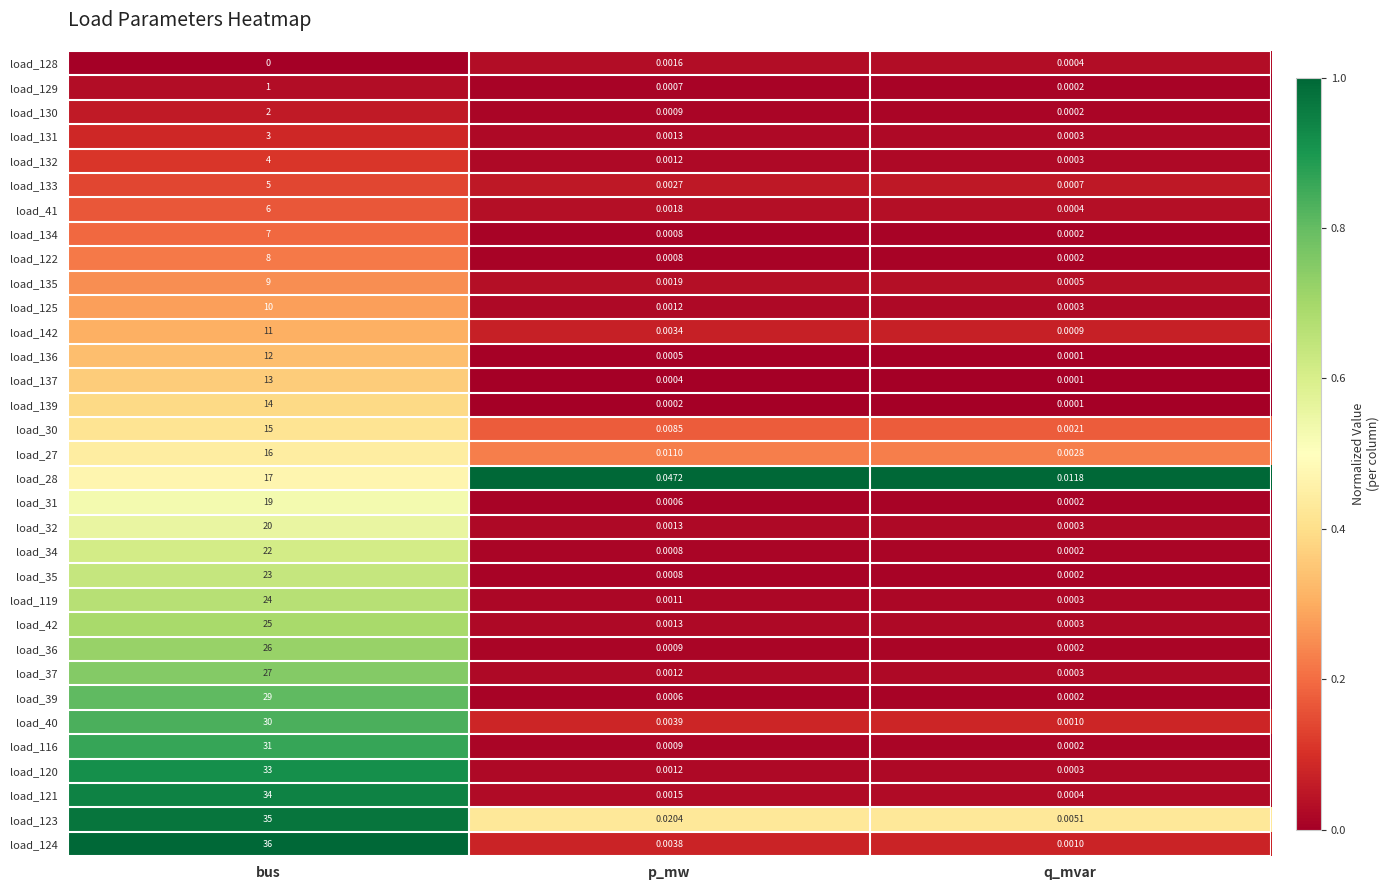

At which label is load_30 closest to 7?

p_mw